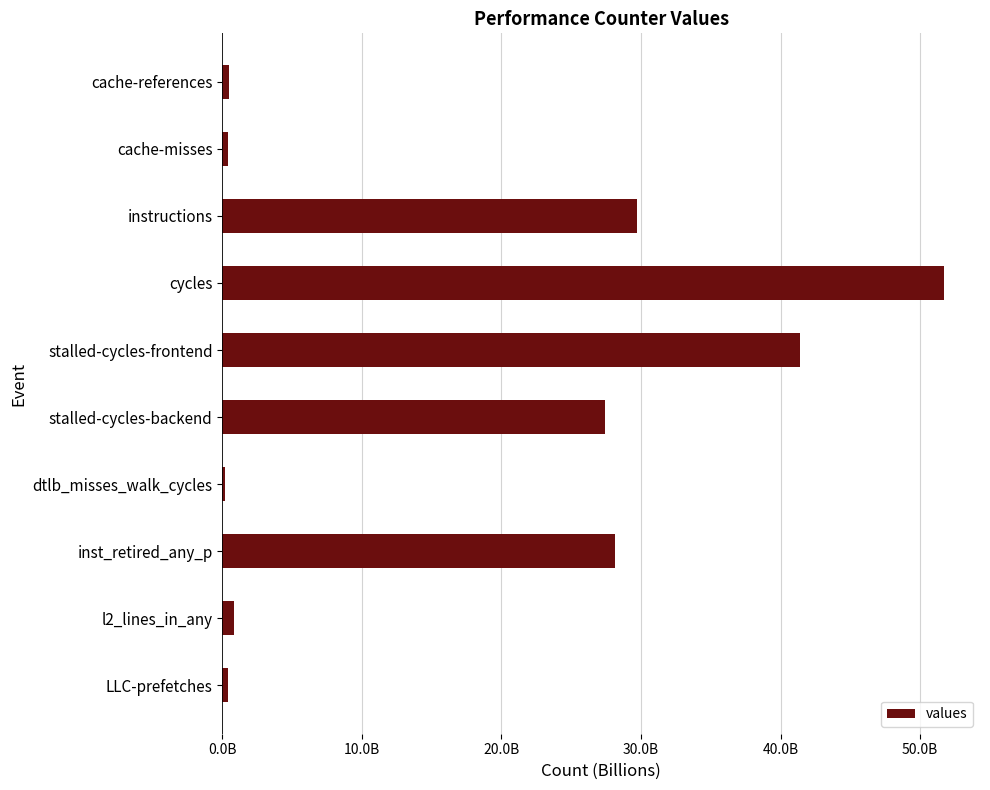

At which category does the chart reach its peak across all series?

cycles